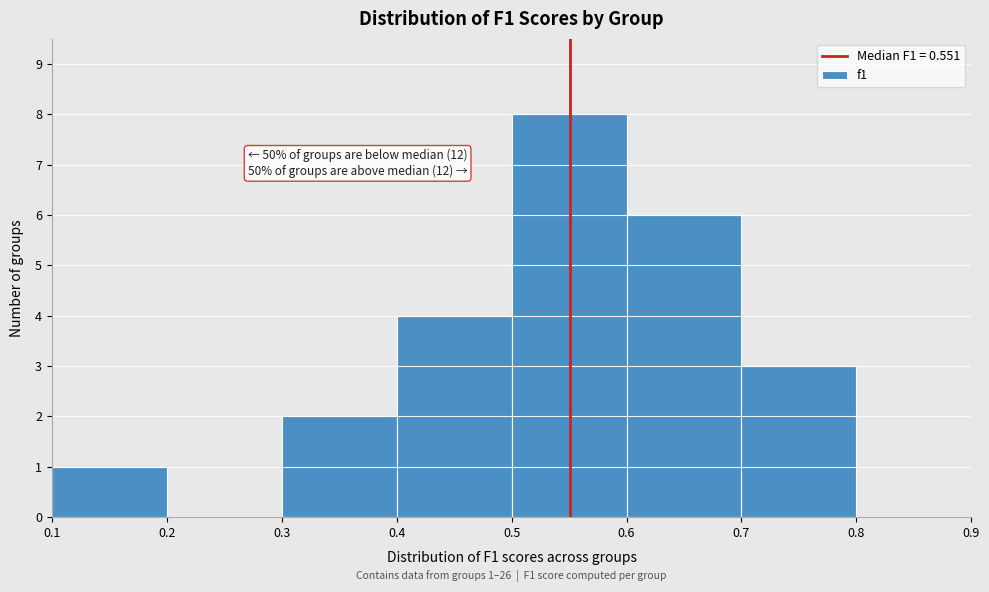

Over which range of the x-axis is the bar tallest?

0.5 to 0.6